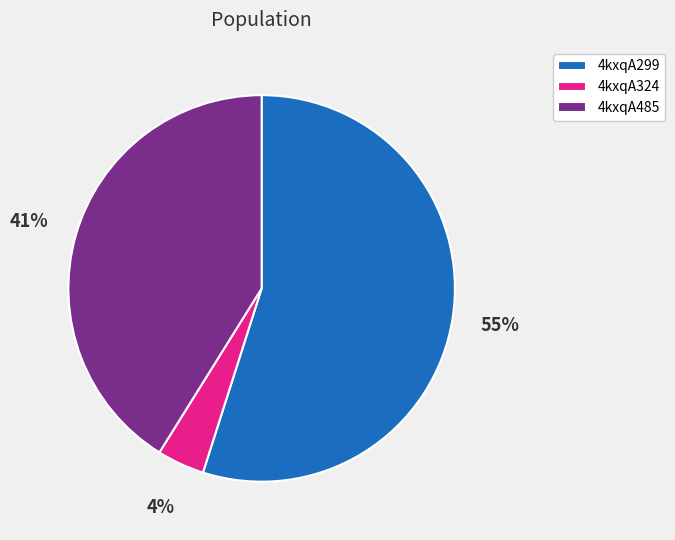

To the nearest percent, what is the combined percentage of 4kxqA299 and 4kxqA324?

59%